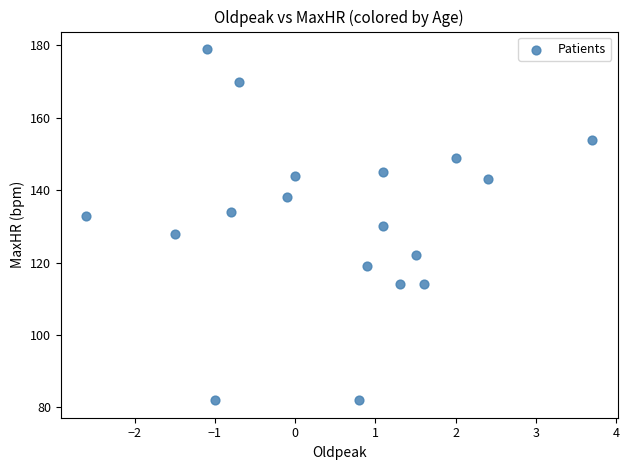

What is the range of Y values (max minus min)?

97